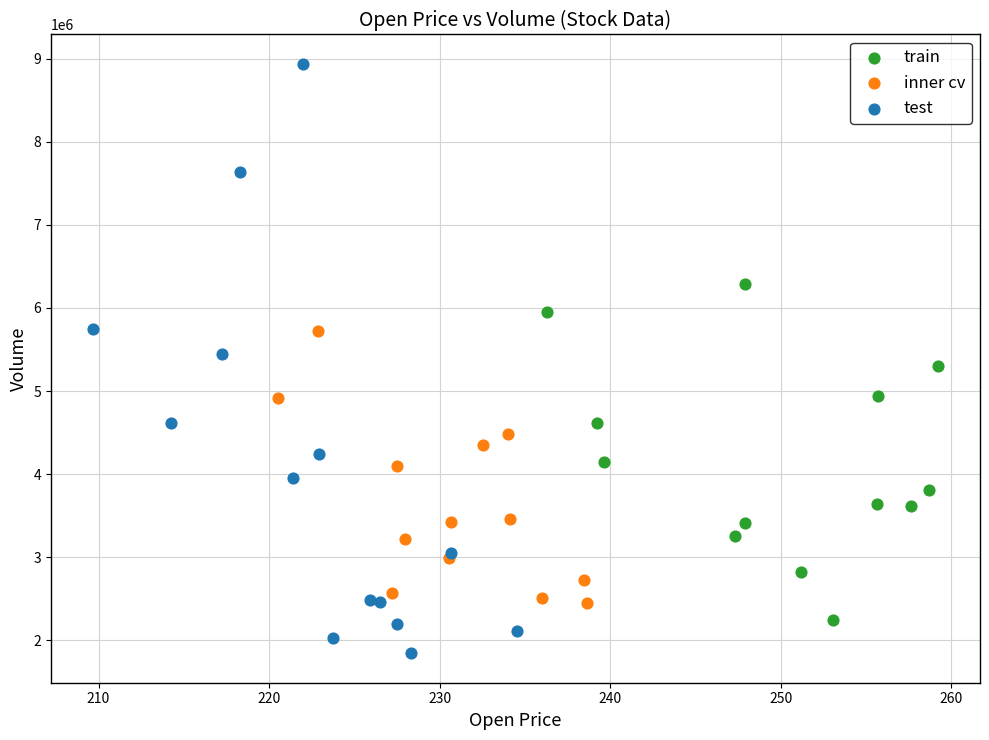

Which series has the largest Y range (max minus min)?

test